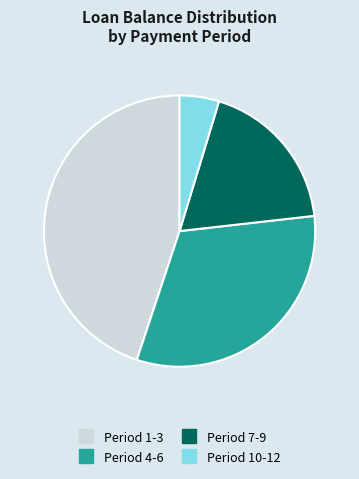

Rank the categories by value from highest to lowest.

Period 1-3, Period 4-6, Period 7-9, Period 10-12